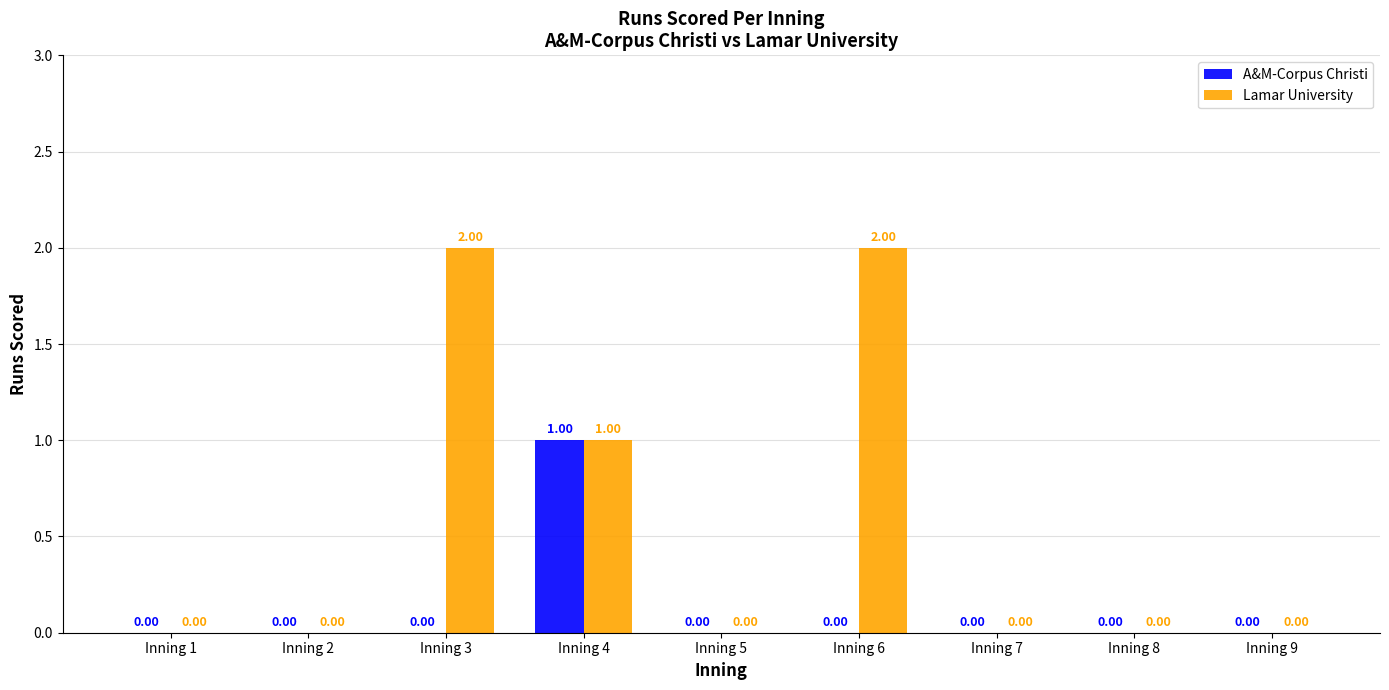

How many categories are shown in the chart?

9